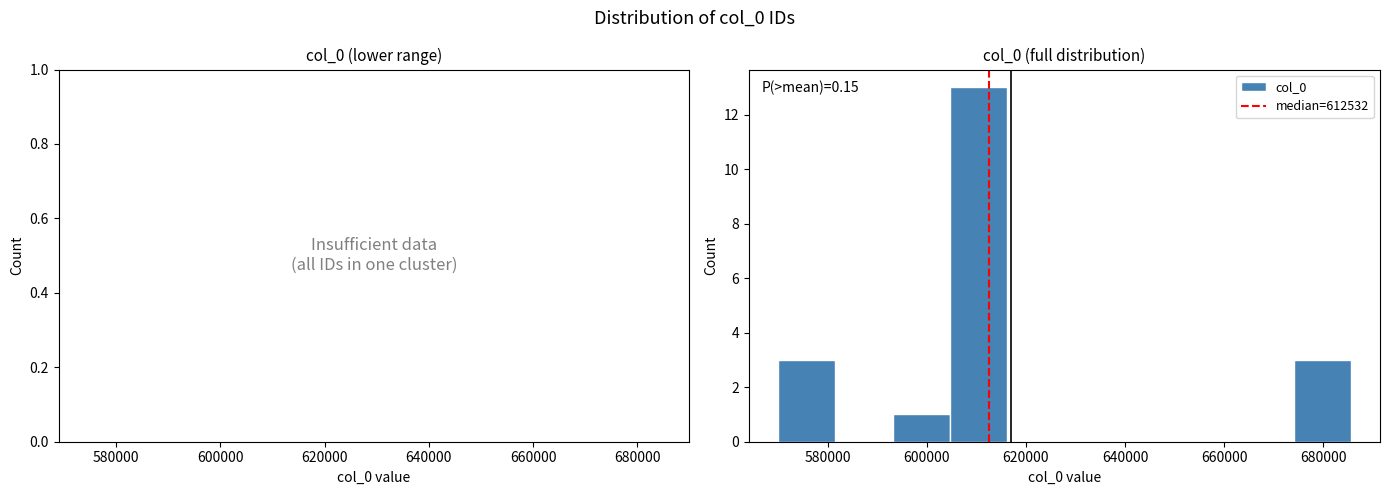

Which range on the x-axis has the tallest bar?

604000 to 616000